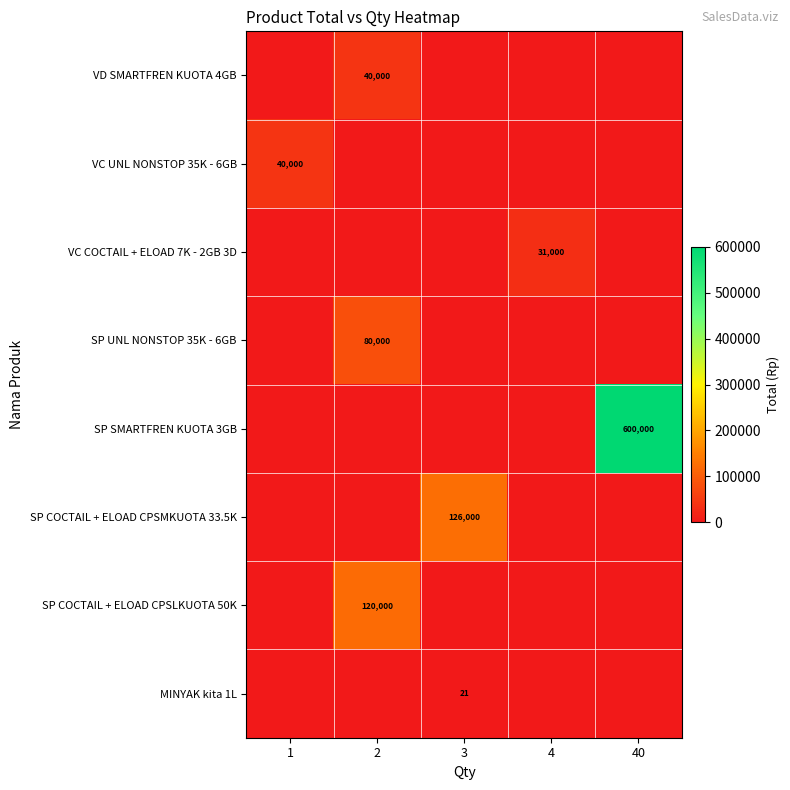

What is the sum of all row_1 values?

40000